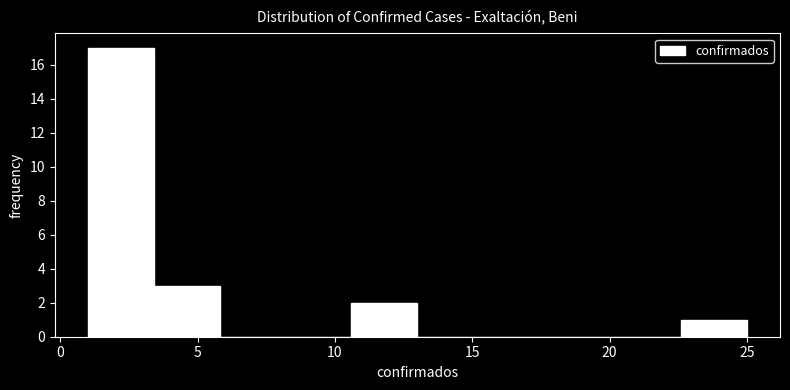

Over which range of the x-axis is the bar tallest?

1.0 to 3.4